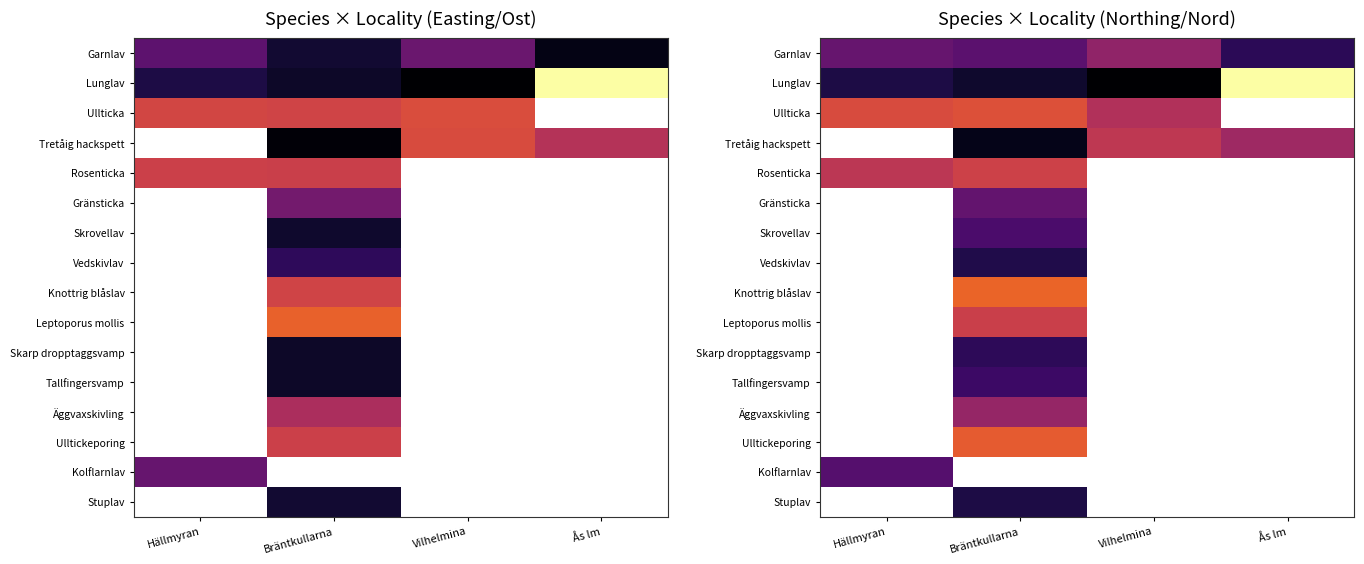

What is the approximate value of Ullticka at Bräntkullarna?

574502.8